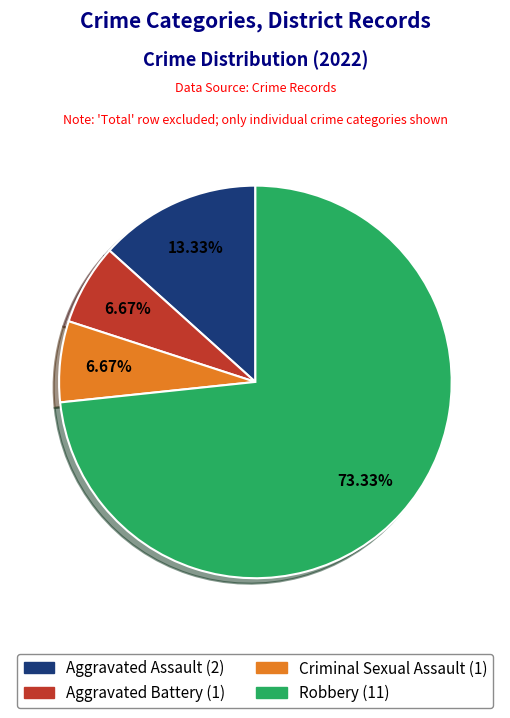

What is the largest slice in the pie chart?

Robbery